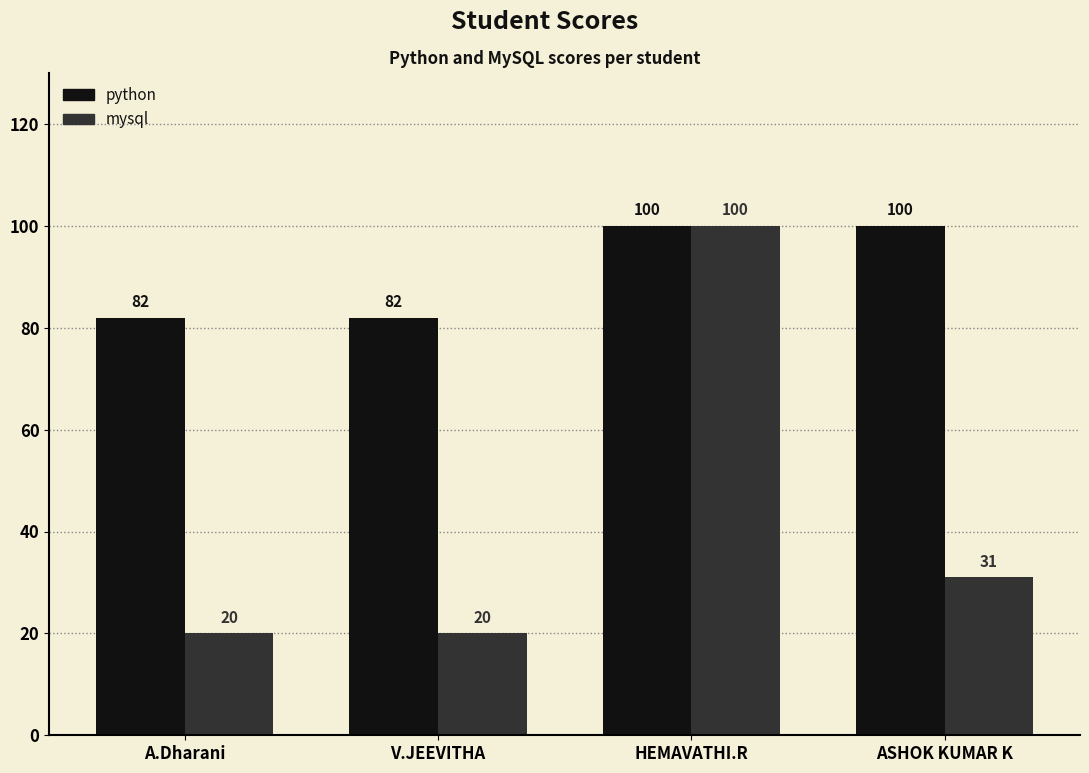

Are the bars horizontal?

No